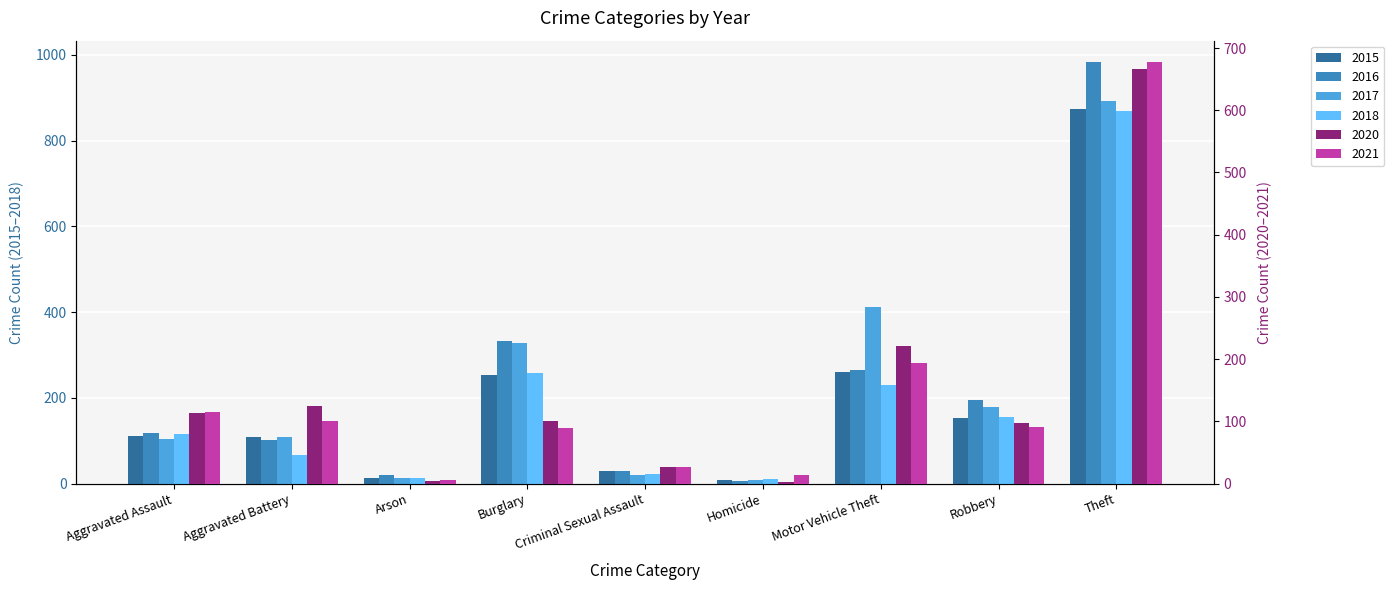

Reading left to right, extract all data points from this chart.

2015: Aggravated Assault=110	Aggravated Battery=108	Arson=13	Burglary=254	Criminal Sexual Assault=29	Homicide=9	Motor Vehicle Theft=261	Robbery=154	Theft=874
2016: Aggravated Assault=118	Aggravated Battery=102	Arson=20	Burglary=333	Criminal Sexual Assault=30	Homicide=7	Motor Vehicle Theft=265	Robbery=194	Theft=984
2017: Aggravated Assault=105	Aggravated Battery=108	Arson=14	Burglary=329	Criminal Sexual Assault=21	Homicide=8	Motor Vehicle Theft=411	Robbery=178	Theft=892
2018: Aggravated Assault=115	Aggravated Battery=67	Arson=12	Burglary=257	Criminal Sexual Assault=23	Homicide=10	Motor Vehicle Theft=231	Robbery=155	Theft=868
2020: Aggravated Assault=113	Aggravated Battery=125	Arson=4	Burglary=100	Criminal Sexual Assault=27	Homicide=2	Motor Vehicle Theft=221	Robbery=97	Theft=666
2021: Aggravated Assault=115	Aggravated Battery=100	Arson=6	Burglary=90	Criminal Sexual Assault=27	Homicide=13	Motor Vehicle Theft=193	Robbery=91	Theft=678